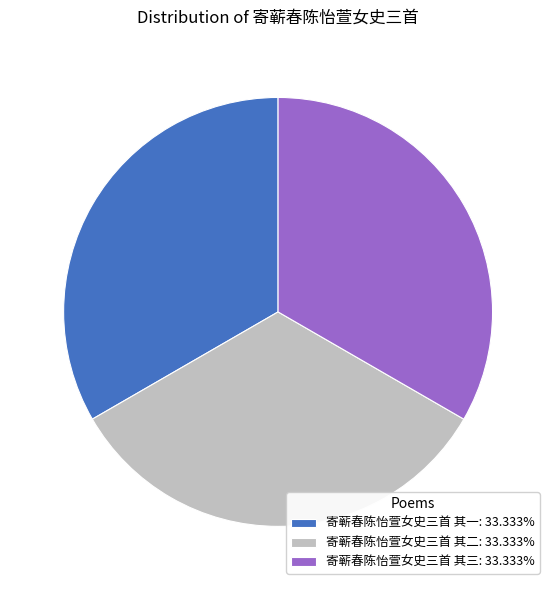

How many segments does this pie chart have?

3